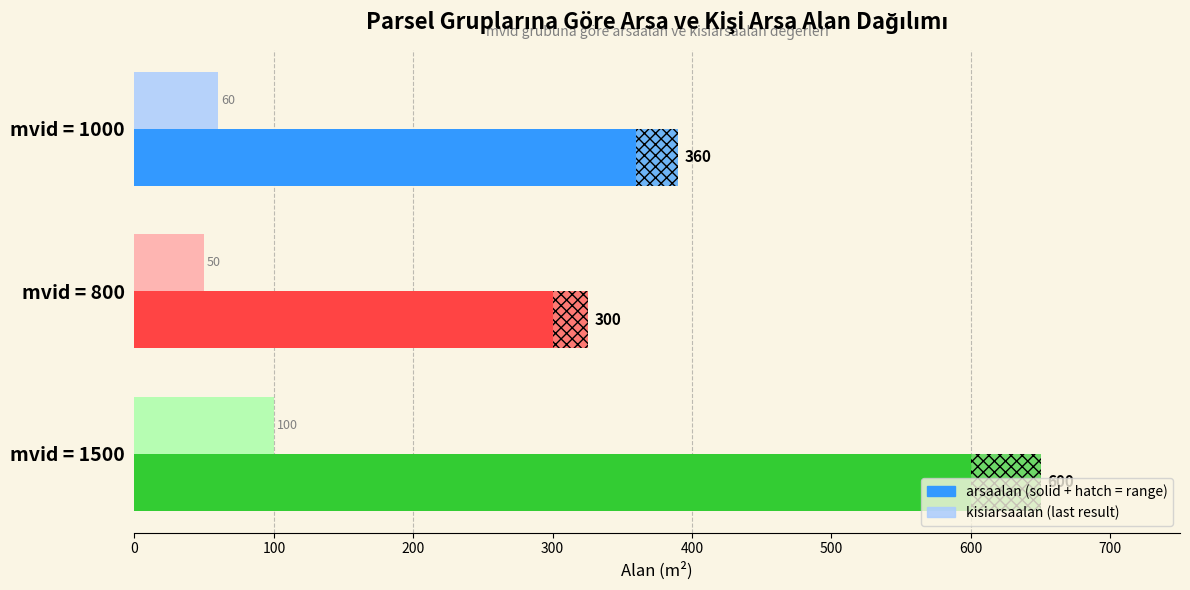

Which series has the largest range (max minus min)?

arsaalan